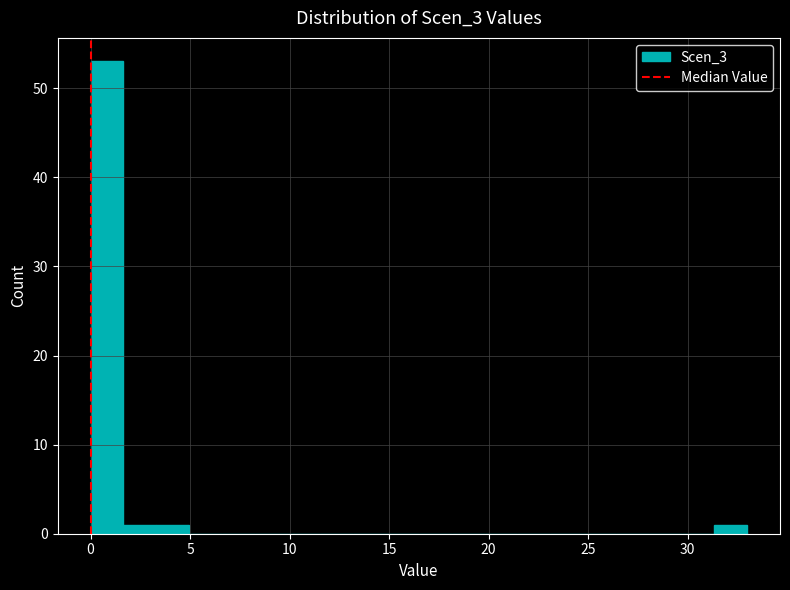

Read against the x-axis, roughly where is the centre of the tallest bar?

1.0